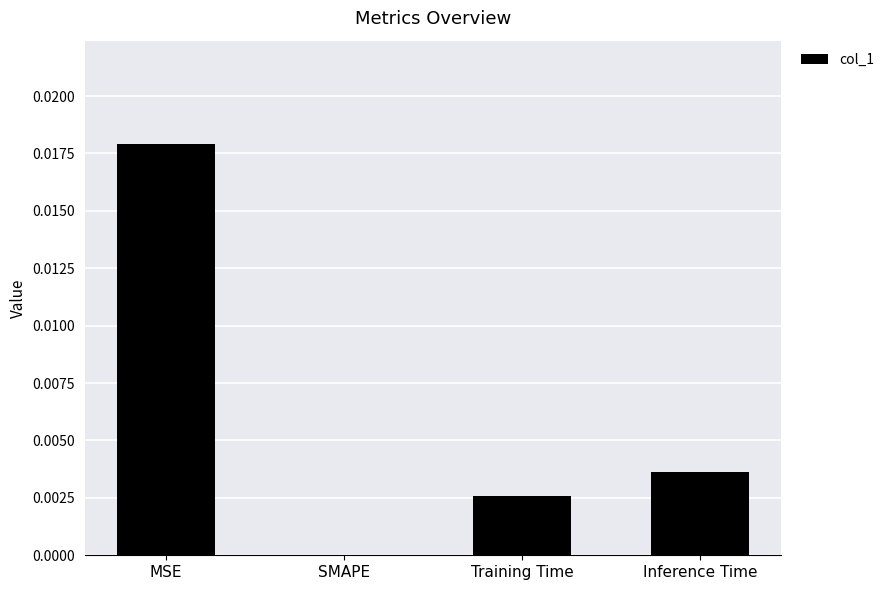

The value at MSE is 0.0. True or false?

True